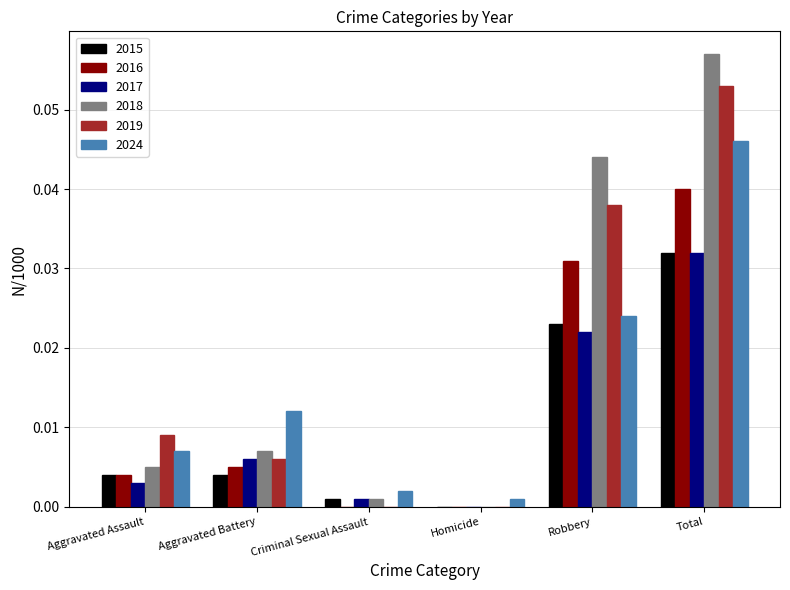

At which category does the chart reach its peak across all series?

Total